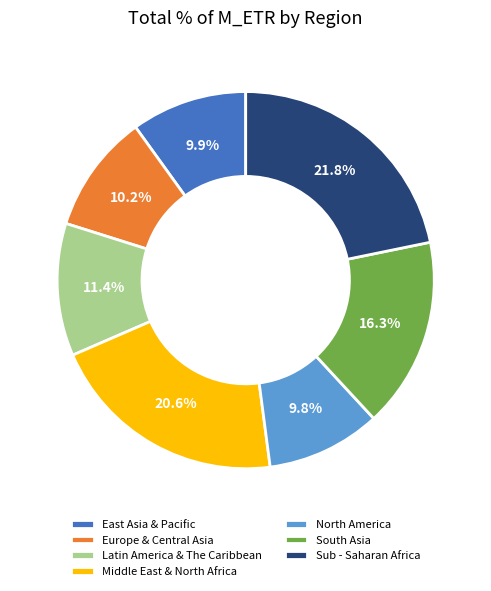

Which has a higher value, Sub - Saharan Africa or Middle East & North Africa?

Sub - Saharan Africa